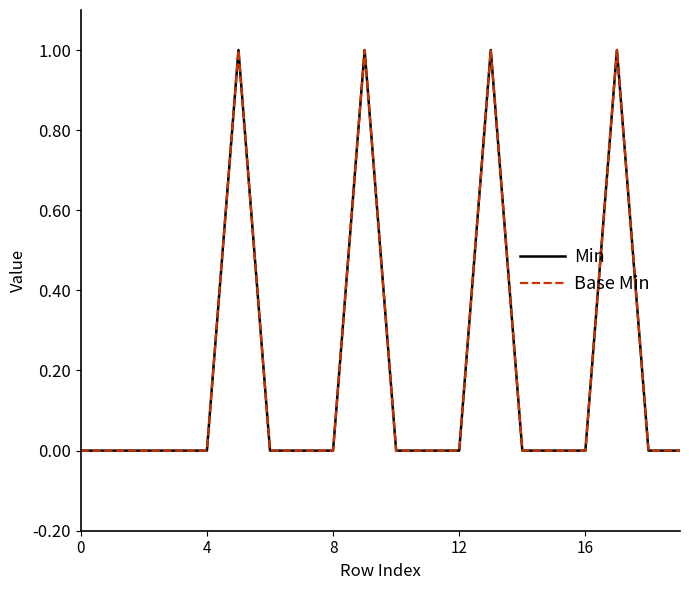

Does the chart display data point markers on the line(s)?

No